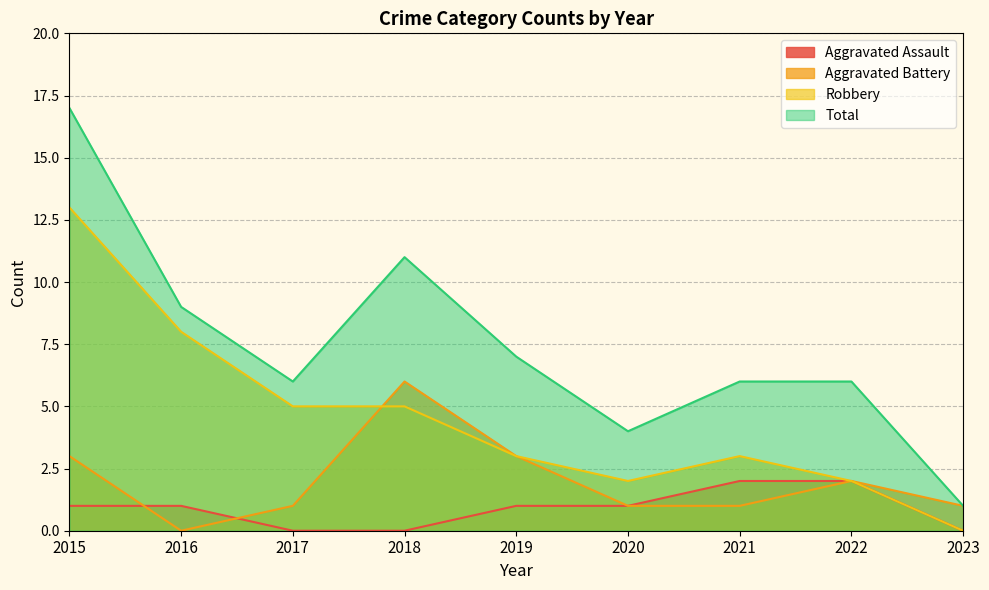

At which label does Robbery first exceed 3?

2015